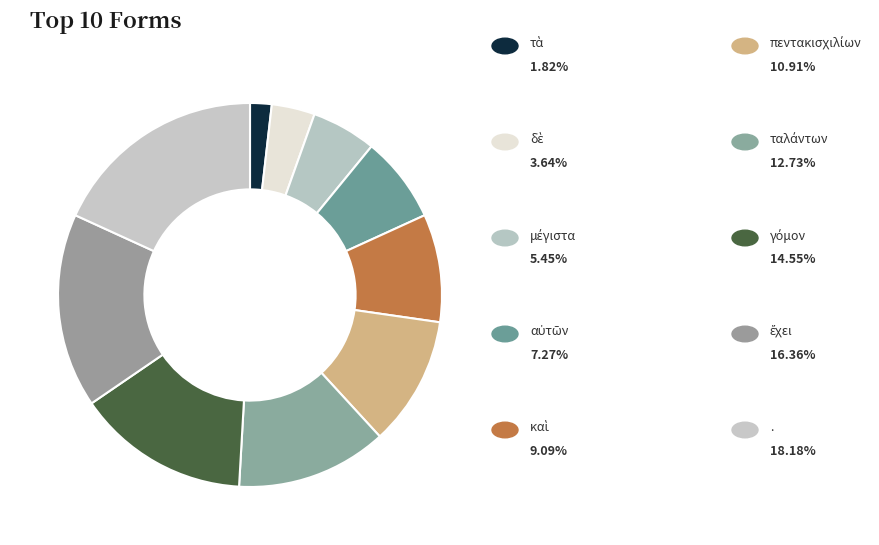

Rank the categories by value from lowest to highest.

τὰ, δὲ, μέγιστα, αὐτῶν, καὶ, πεντακισχιλίων, ταλάντων, γόμον, ἔχει, .